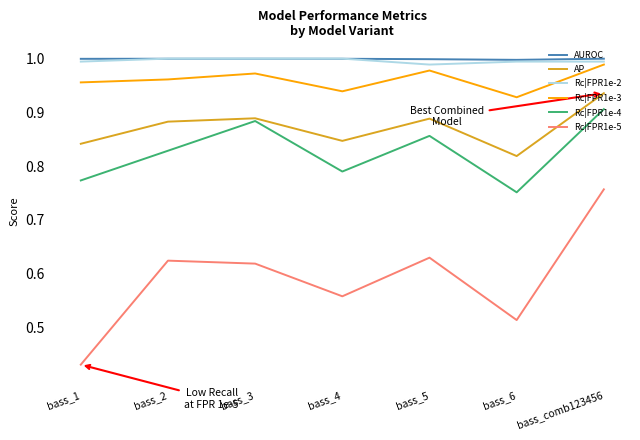

How many Rc|FPR1e-5 values are between 0 and 1?

7